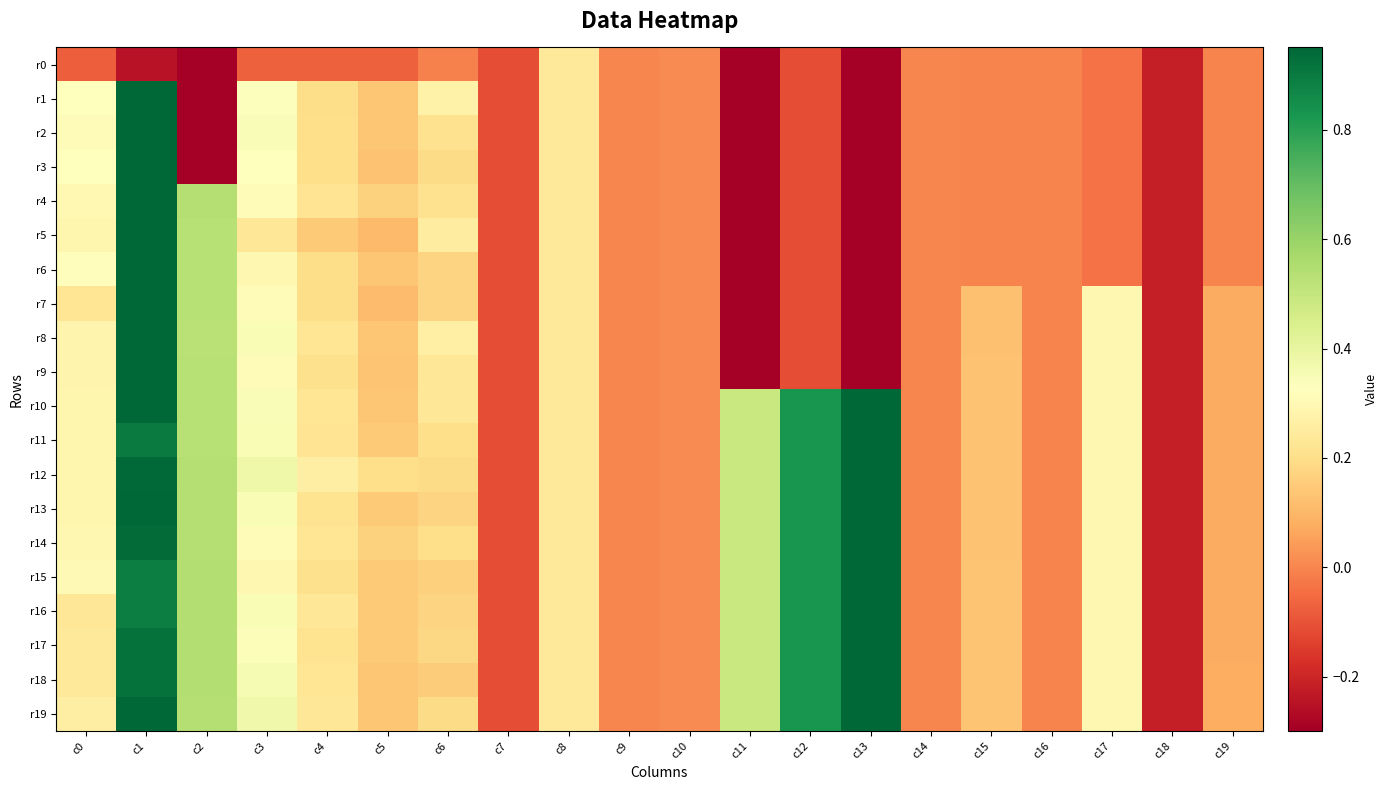

At how many categories does at least one series exceed 0?

15